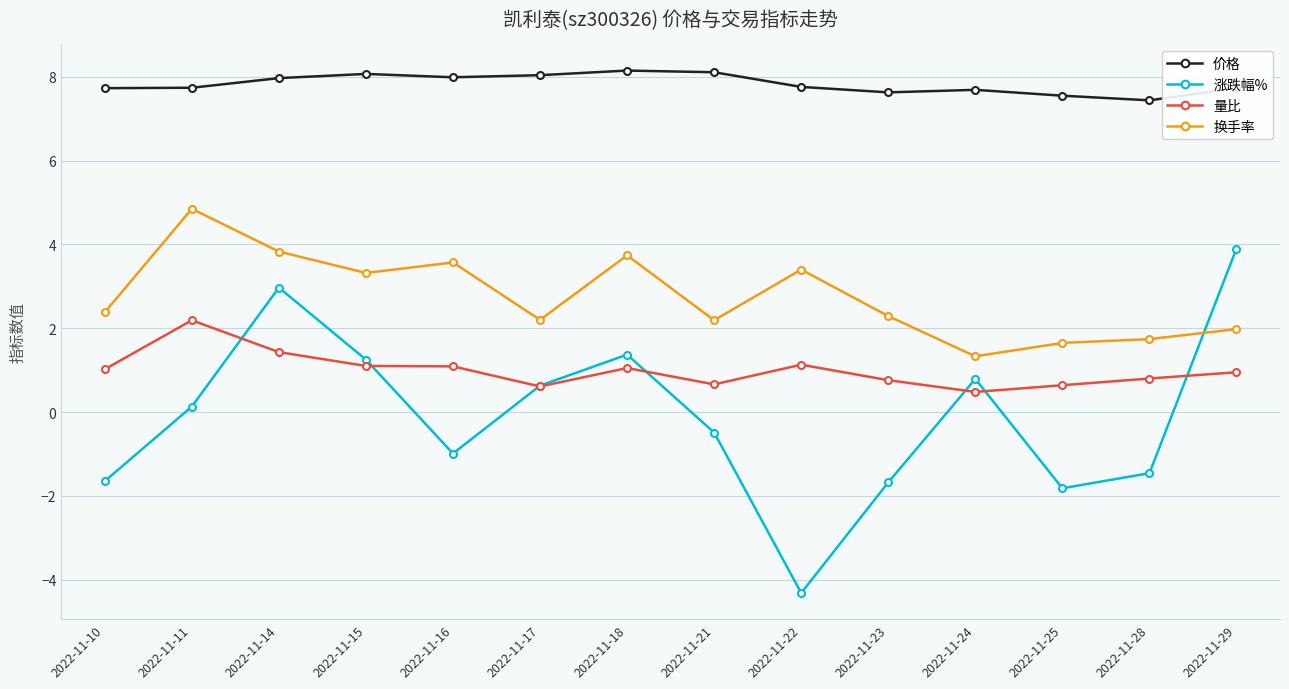

At which category is the sum across all series the highest?

2022-11-14